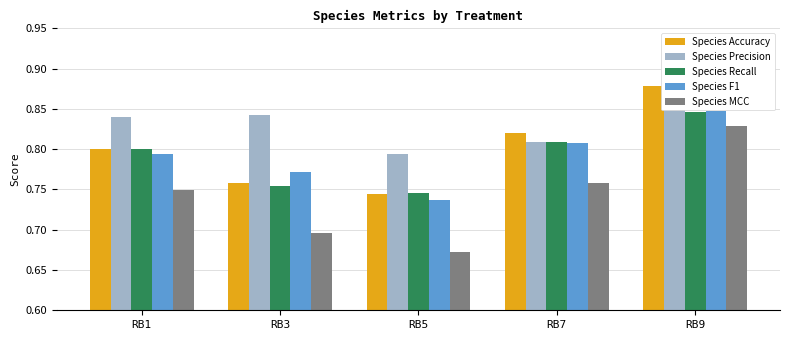

At RB1, list the series in order from largest to smallest.

Species Precision, Species Recall, Species Accuracy, Species F1, Species MCC